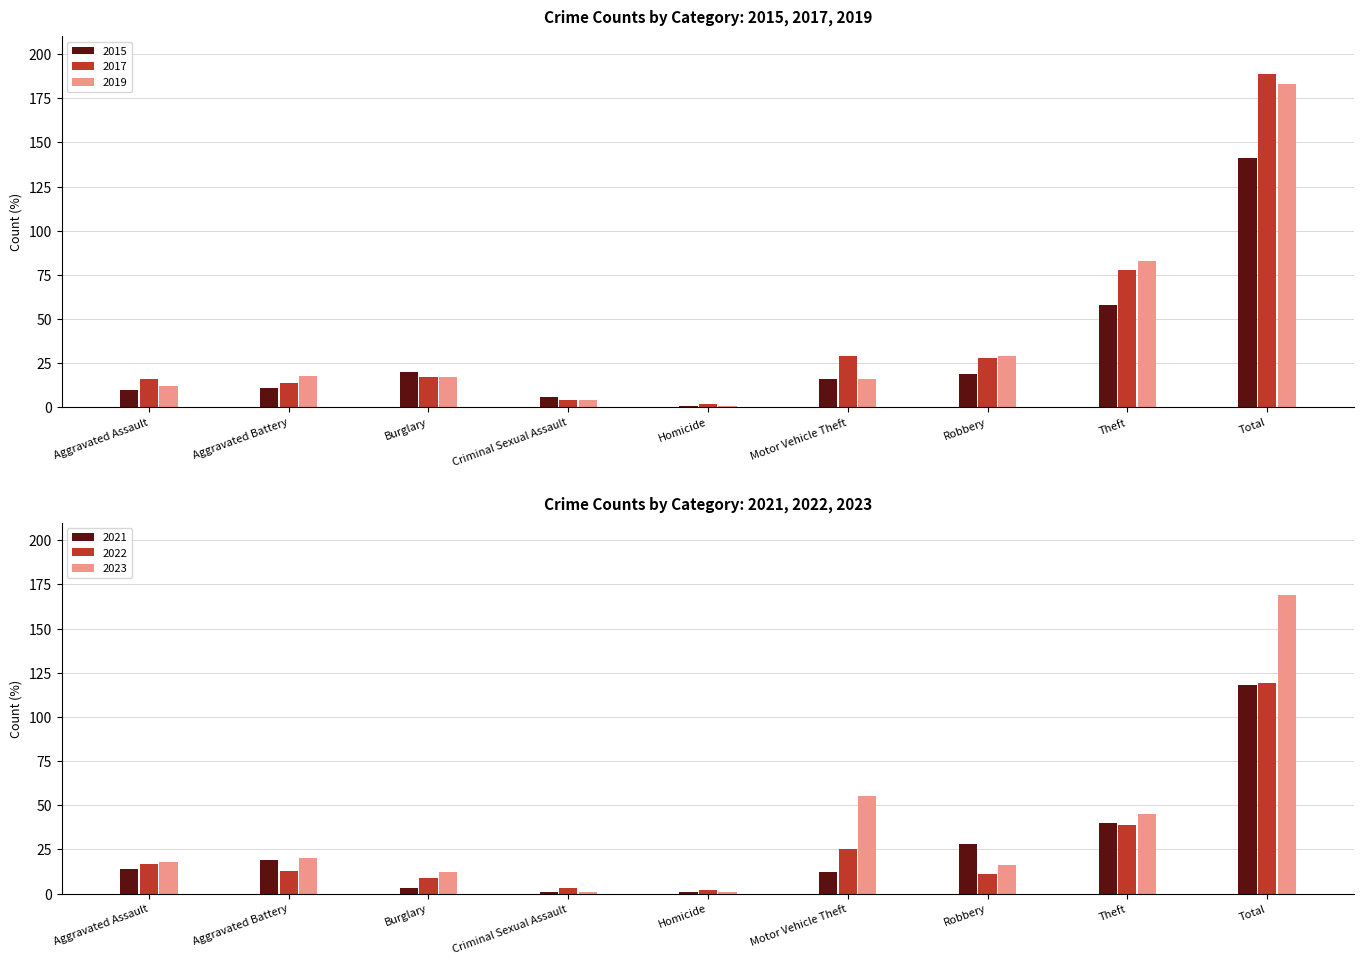

How many data points in 2022 are less than 13?

4